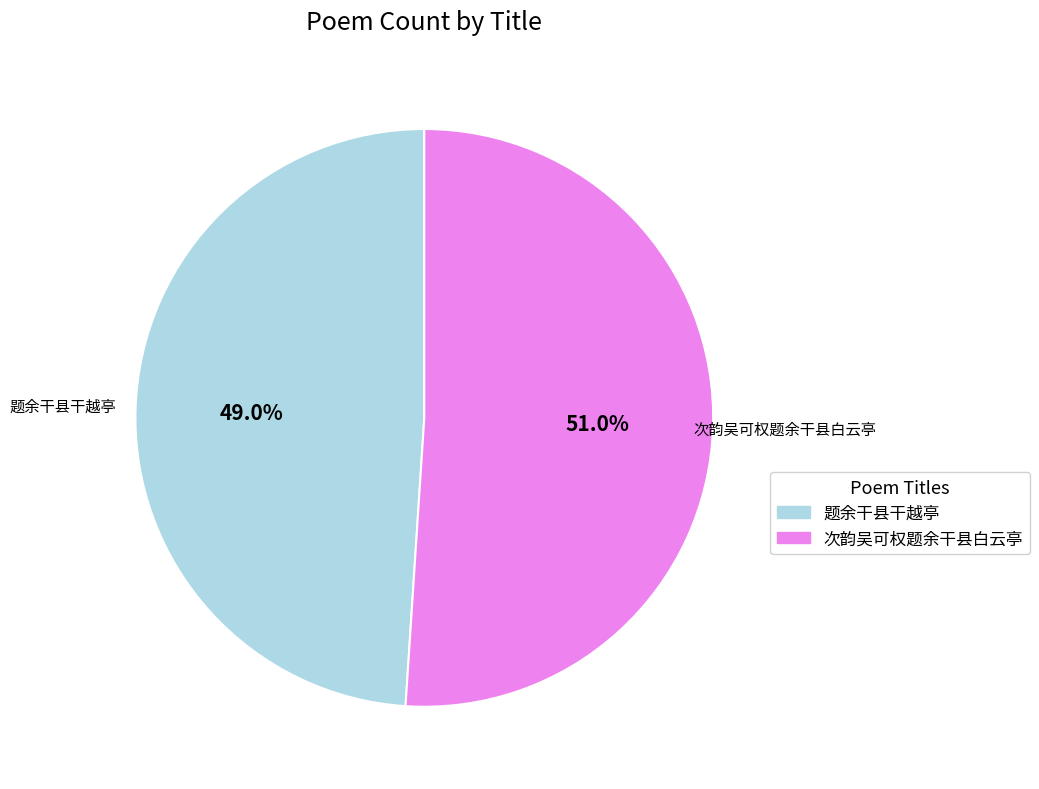

Between 次韵吴可权题余干县白云亭 and 题余干县干越亭, which is larger?

次韵吴可权题余干县白云亭